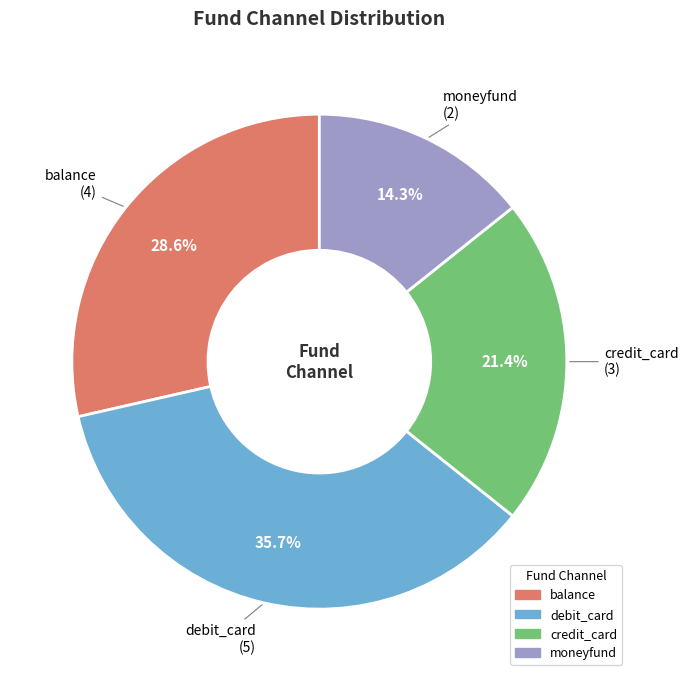

Is the sum of balance and moneyfund greater than half?

No